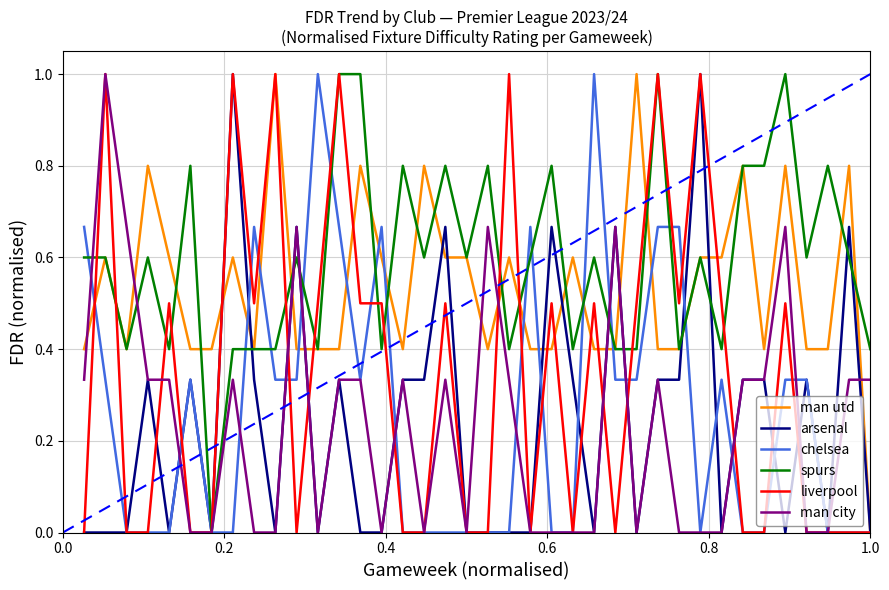

Which series has the largest total across all categories?

spurs